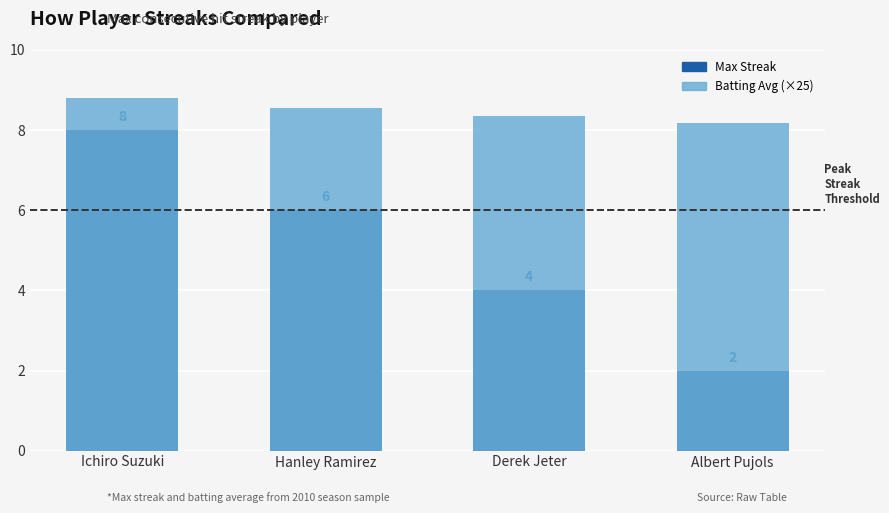

The Max Streak series shows 2.0 at Albert Pujols. True or false?

True